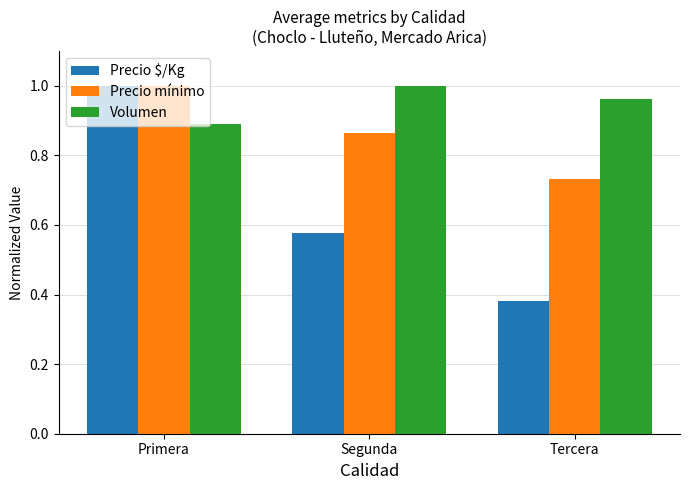

At which category is the sum across all series the highest?

Primera